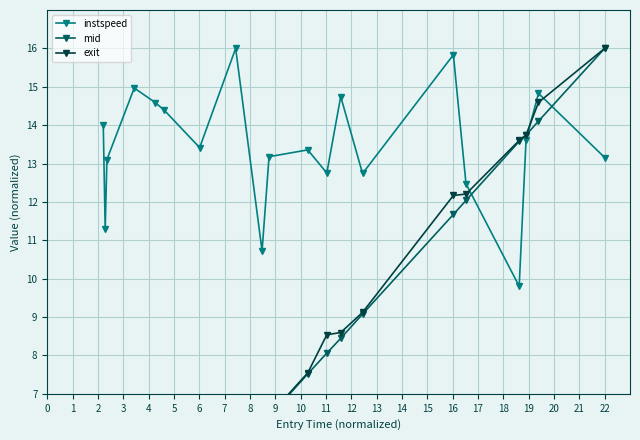

Reading left to right, transcribe all the data shown in this chart.

instspeed: 14.0	11.3	13.1	15.0	14.6	14.4	13.4	16.0	10.7	13.2	13.4	12.8	14.7	12.7	15.8	12.5	9.8	13.6	14.8	13.2
mid: 1.7	1.7	1.8	2.6	3.2	3.4	4.4	5.4	6.2	6.4	7.5	8.1	8.4	9.1	11.7	12.0	13.6	13.7	14.1	16.0
exit: 1.7	1.8	2.5	2.6	3.7	3.7	4.9	5.5	6.3	6.4	7.5	8.5	8.6	9.1	12.2	12.2	13.6	13.7	14.6	16.0